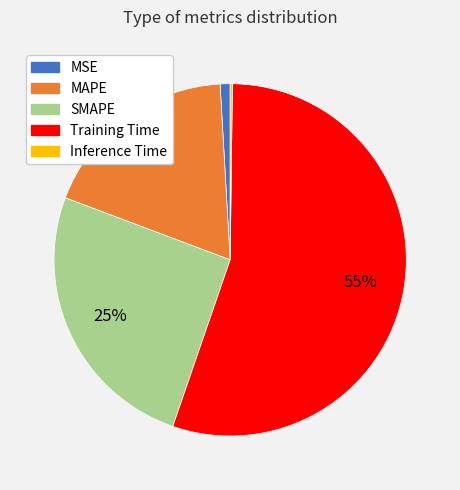

Which slice represents more than half of the pie?

Training Time